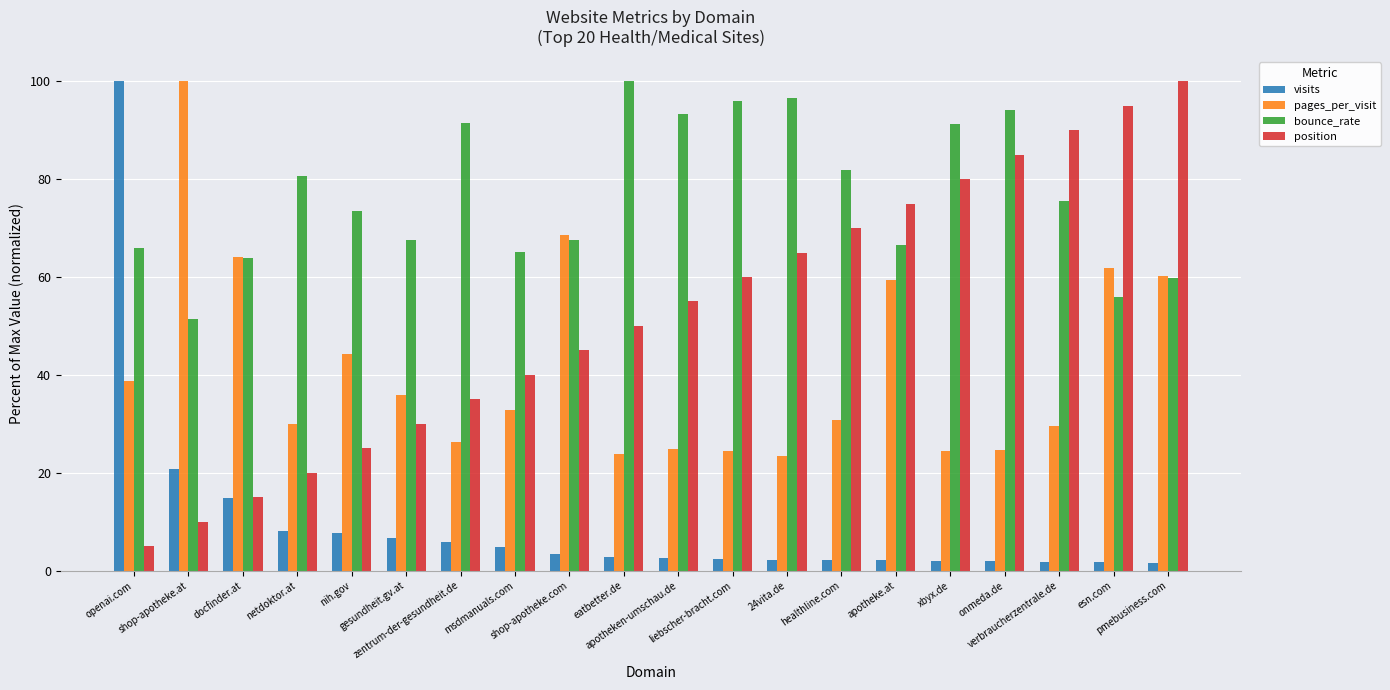

Which series has the largest total across all categories?

bounce_rate